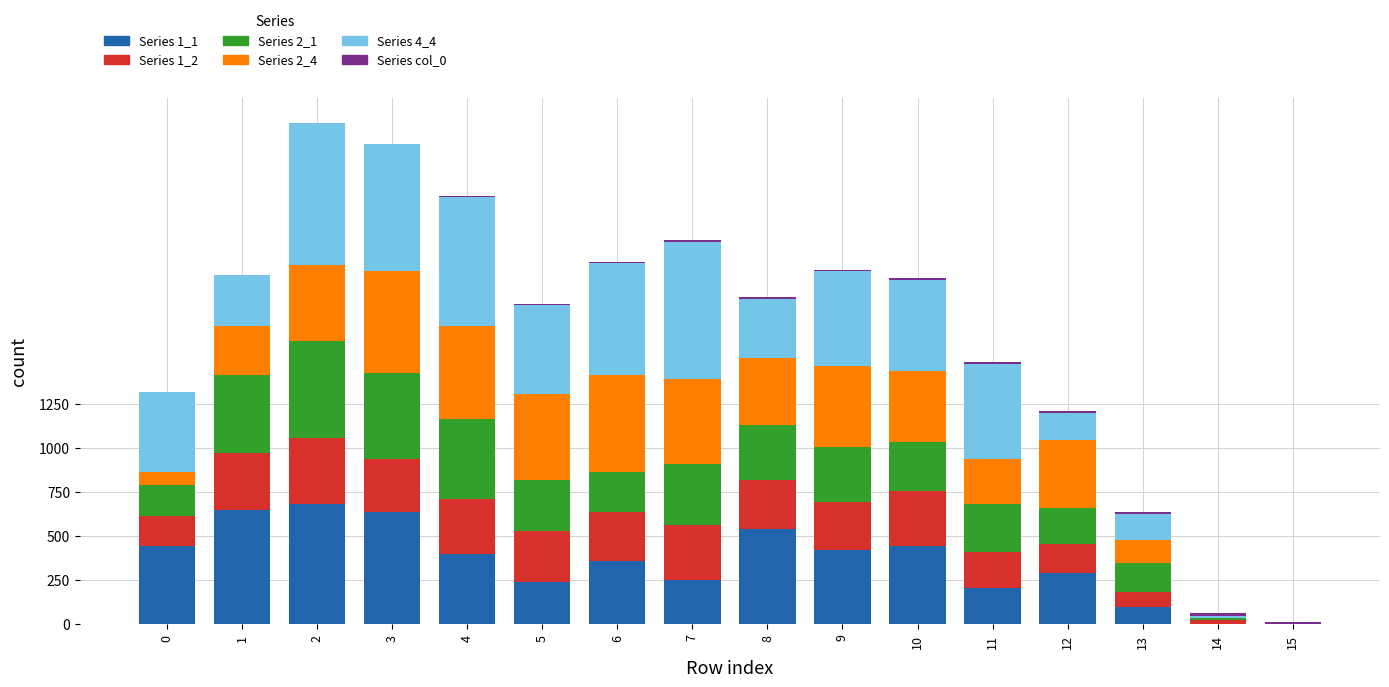

Count the number of categories in the chart.

16